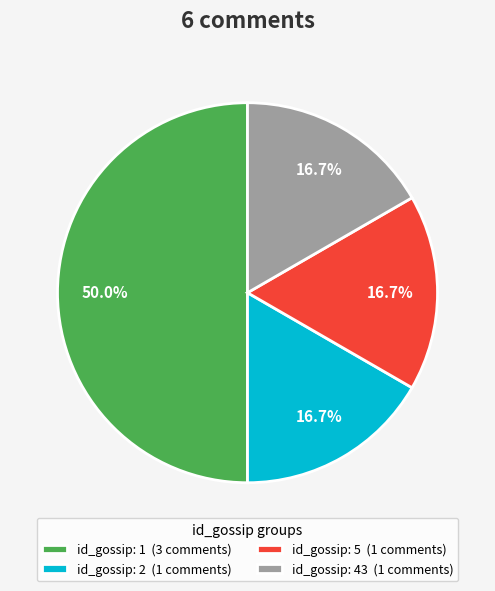

What percentage is NOT represented by id_gossip: 43 (1 comments)?

83.3%